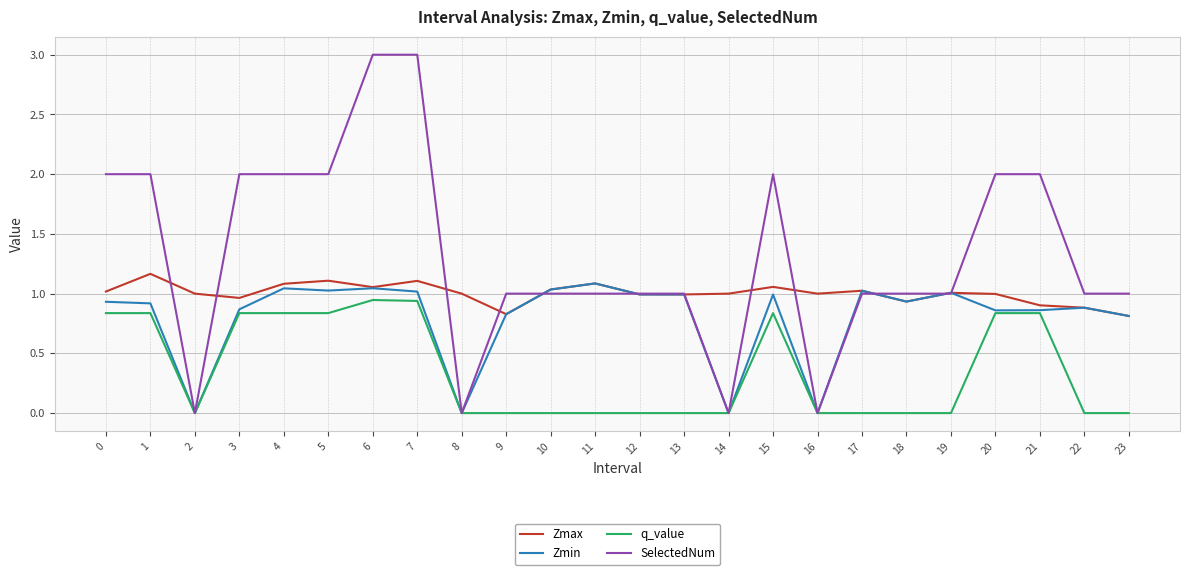

True or false: Zmin has a value of 0.0 at 2.

True